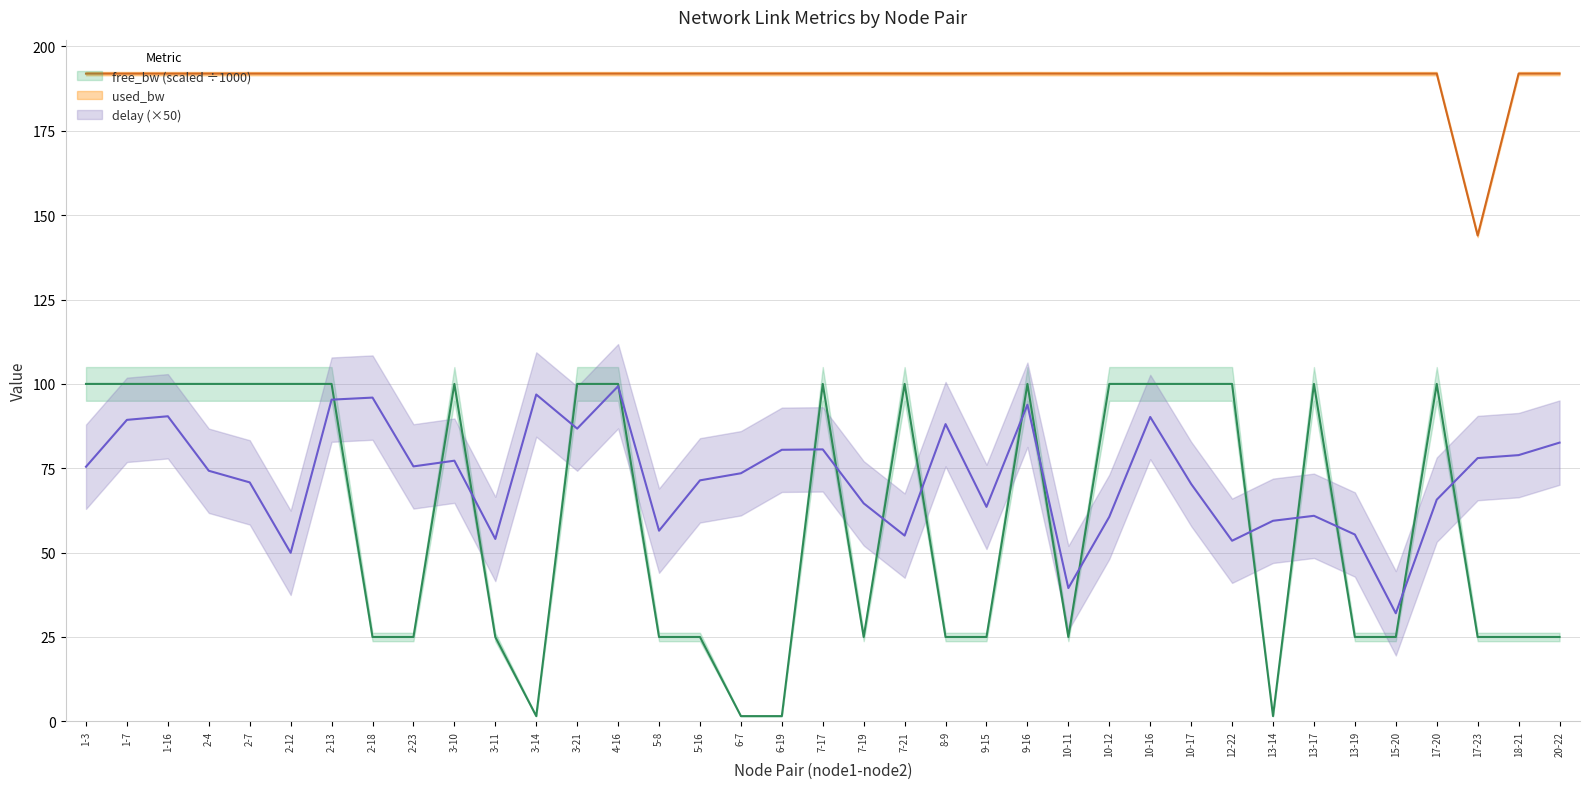

What is the label of the 6th point from the right?

13-19